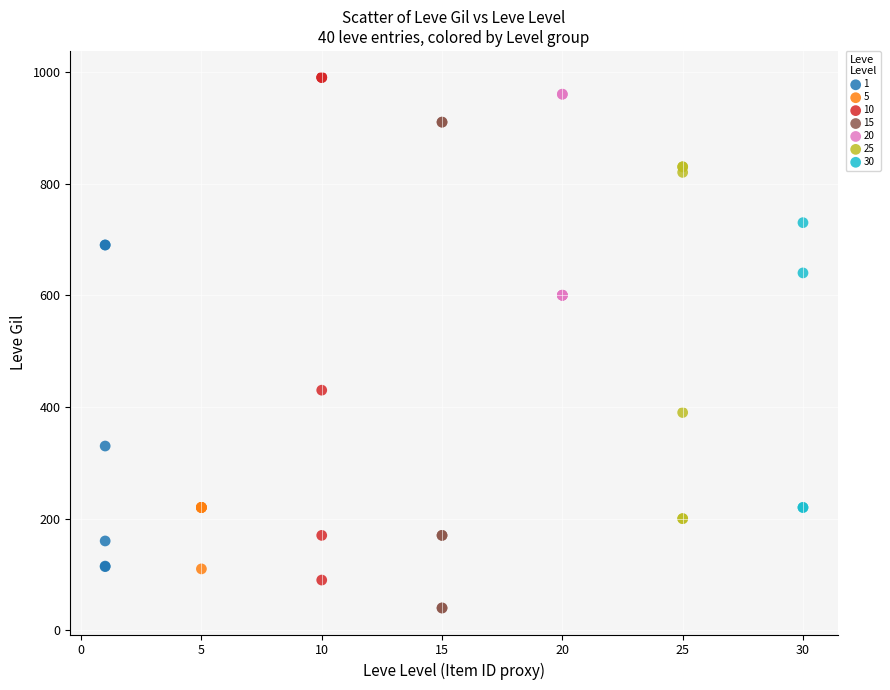

Which series reaches the minimum Y coordinate?

15